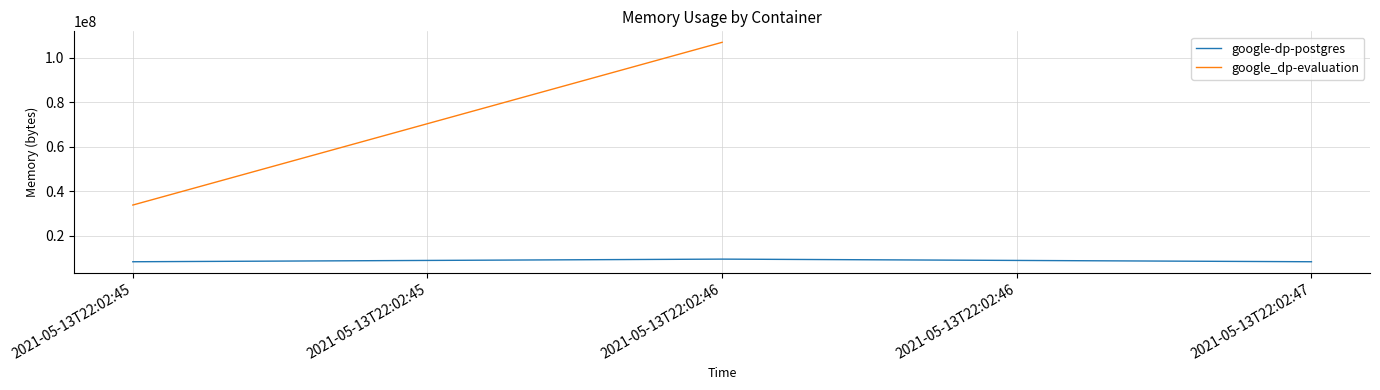

The value of google-dp-postgres at 2021-05-13T22:02:47 is 5126741. True or false?

False